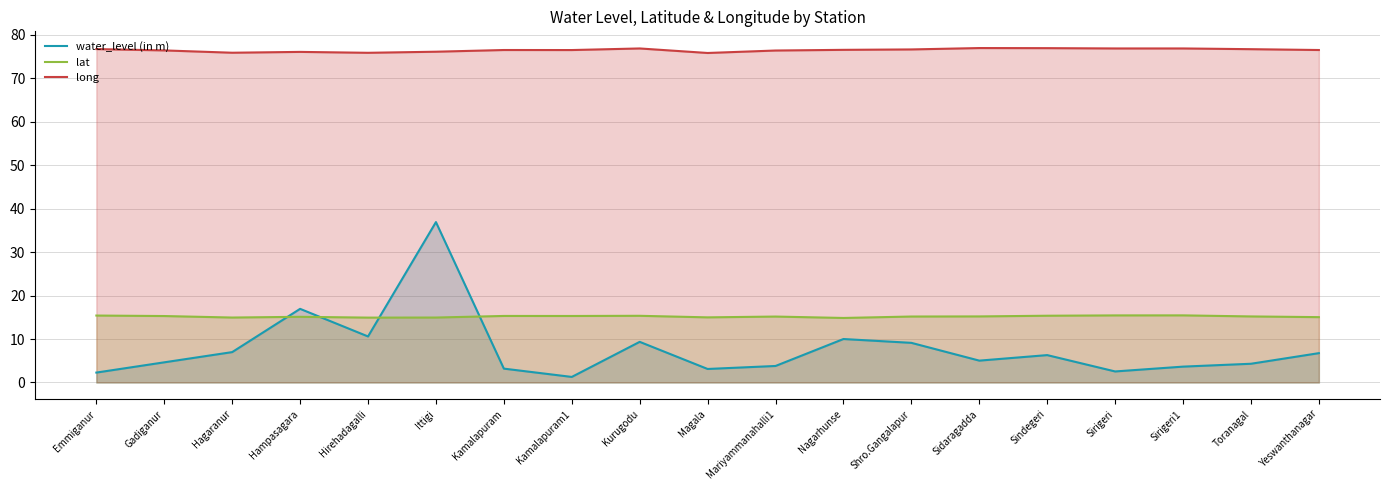

How many data points does each series have?

19